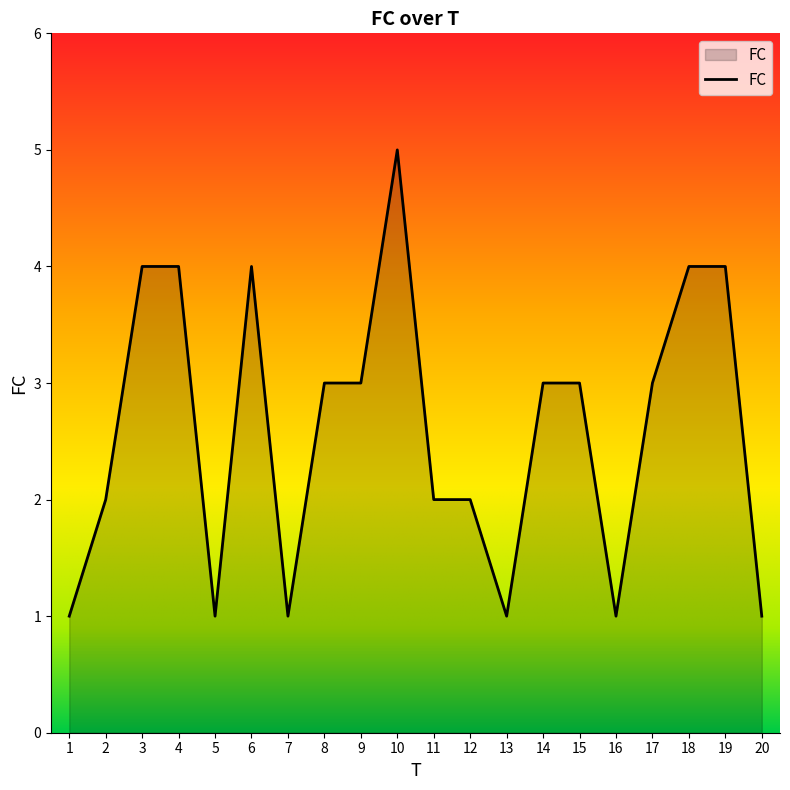

Reading left to right, extract all data points from this chart.

1=1	2=2	3=4	4=4	5=1	6=4	7=1	8=3	9=3	10=5	11=2	12=2	13=1	14=3	15=3	16=1	17=3	18=4	19=4	20=1